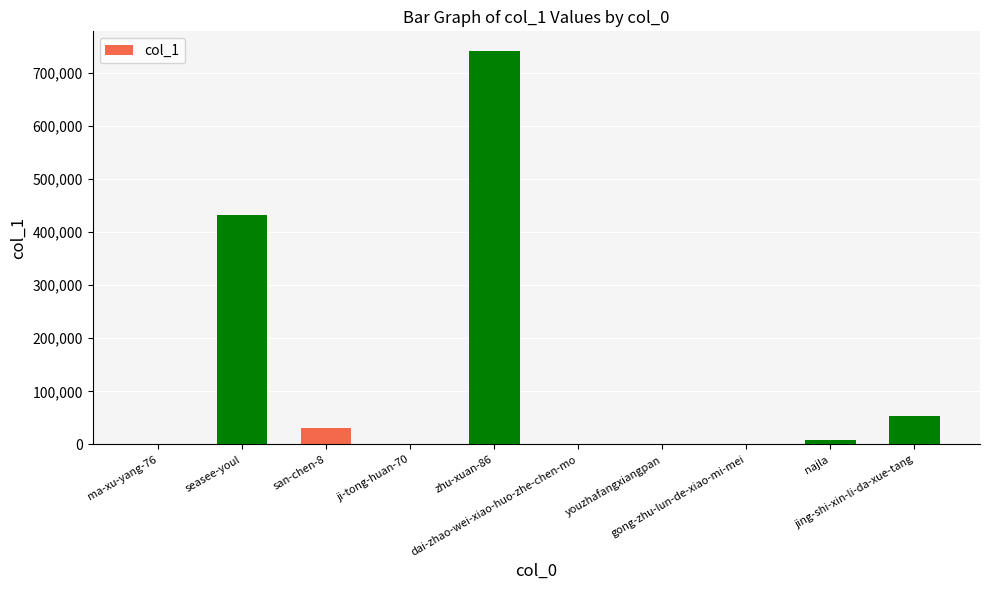

At which label is the value closest to 370380?

seasee-youl